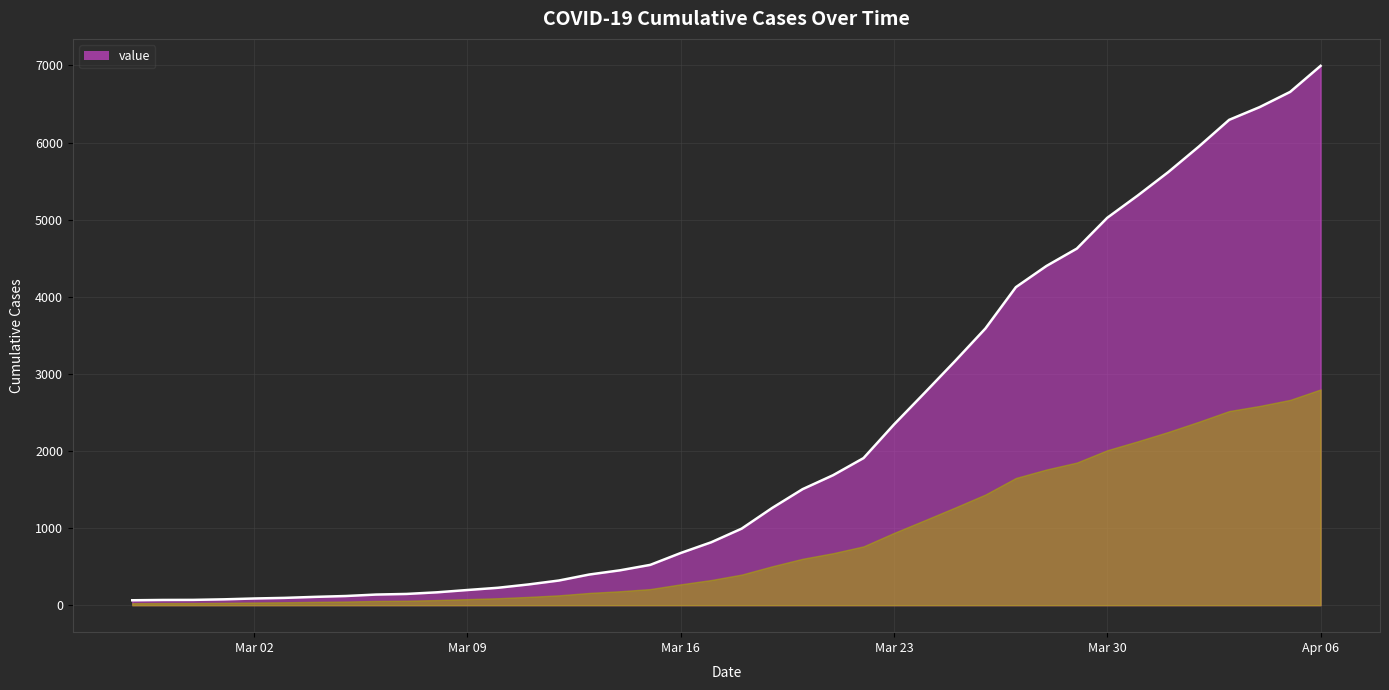

What is the difference between the maximum and minimum values?

6931